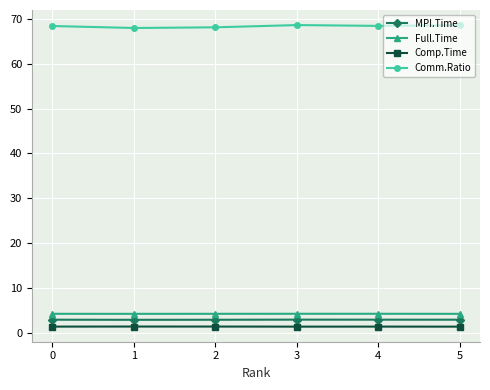

What is the value of the Full.Time point at the 6th from the left?

4.2